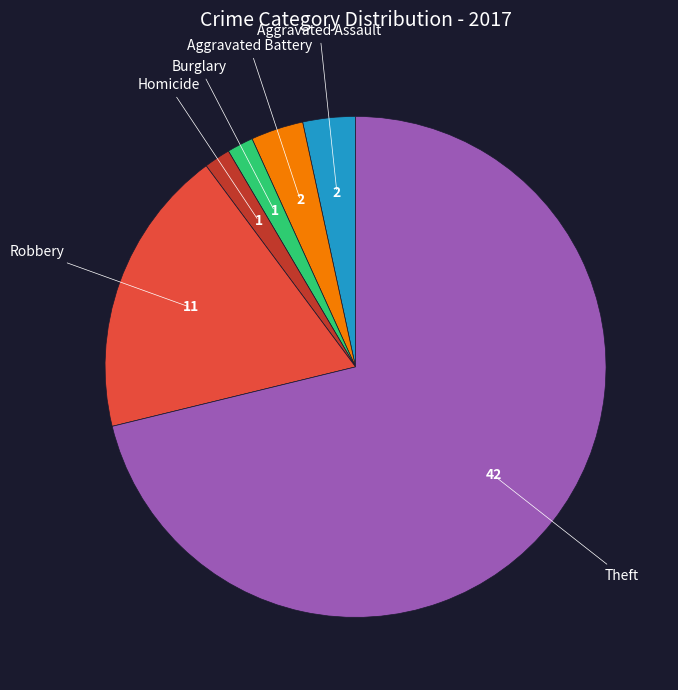

Is there any slice that represents more than half of the pie?

Yes